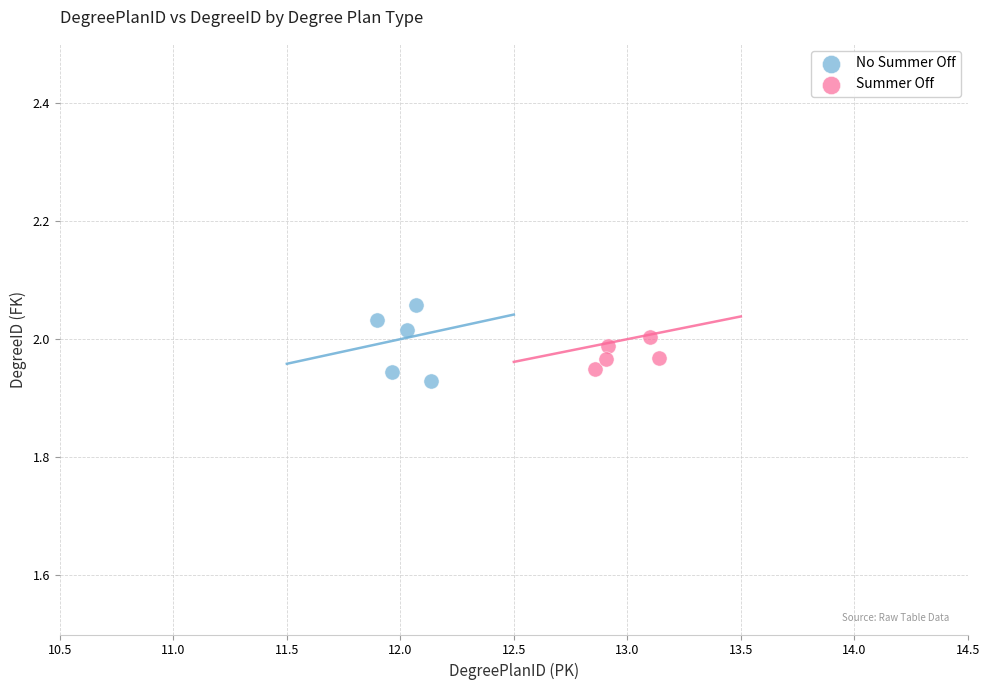

Which series contains the highest Y value?

No Summer Off